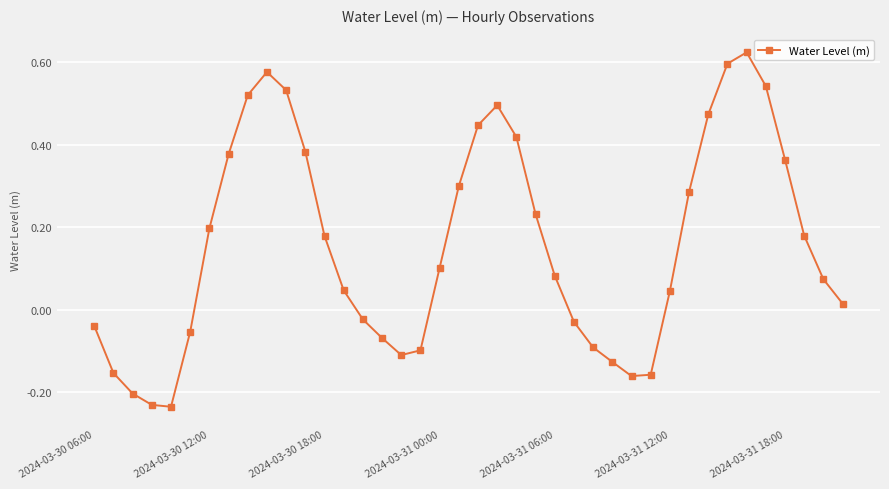

What is the sum of all values?

6.3